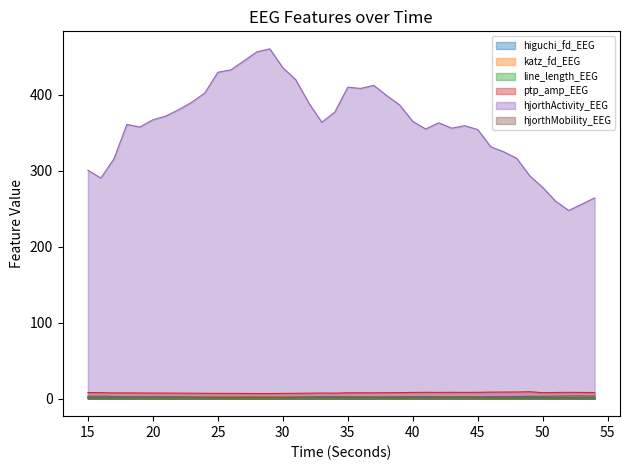

True or false: line_length_EEG and ptp_amp_EEG cross at least once.

False